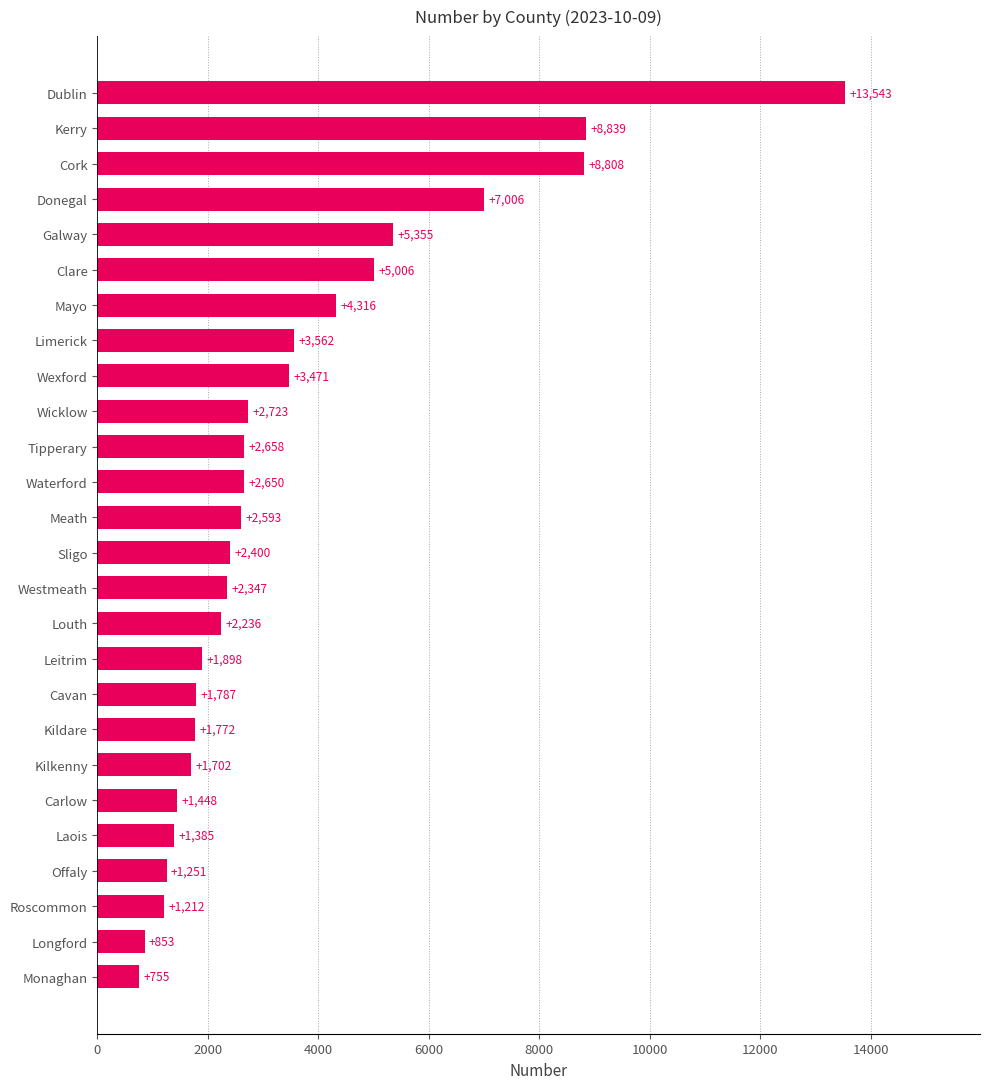

What is the difference between the values at Sligo and Kildare?

628